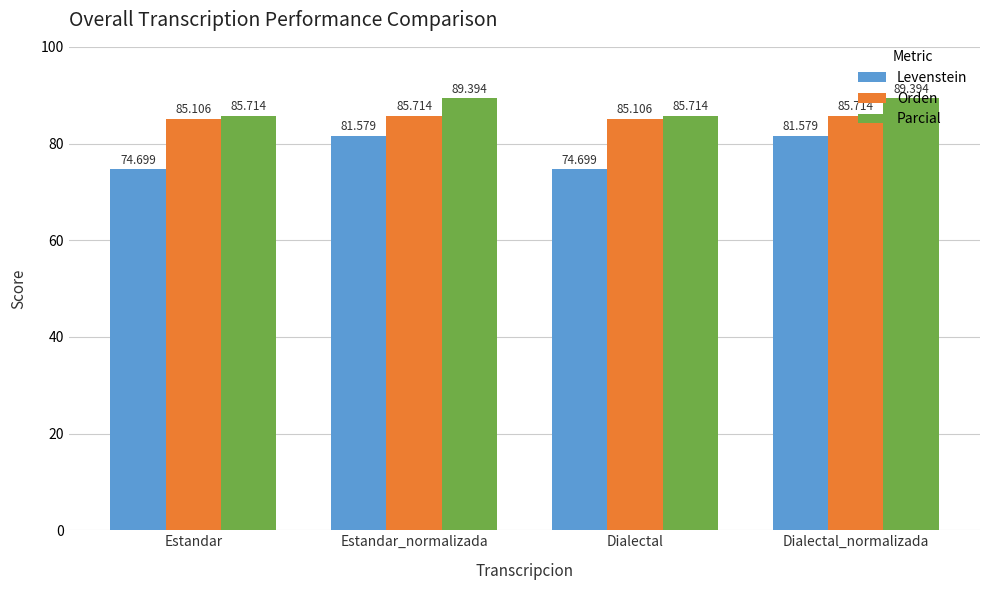

True or false: Orden has a value of 36.6 at Dialectal.

False